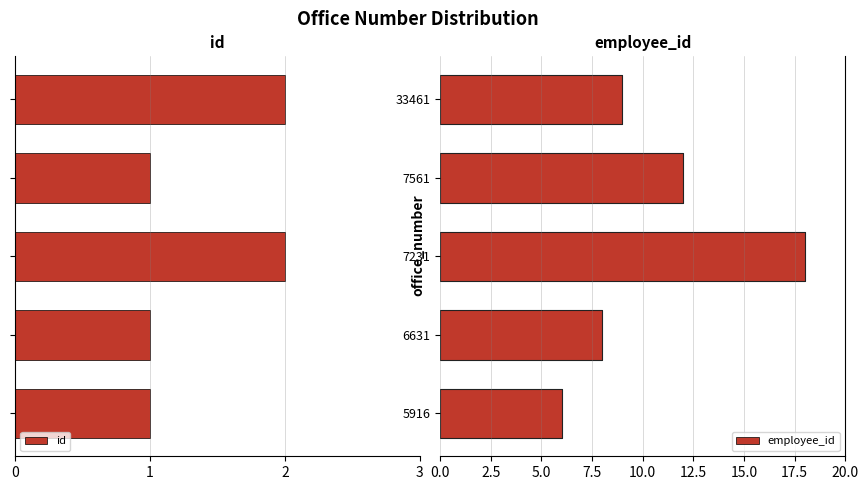

How many bars are there in total?

10